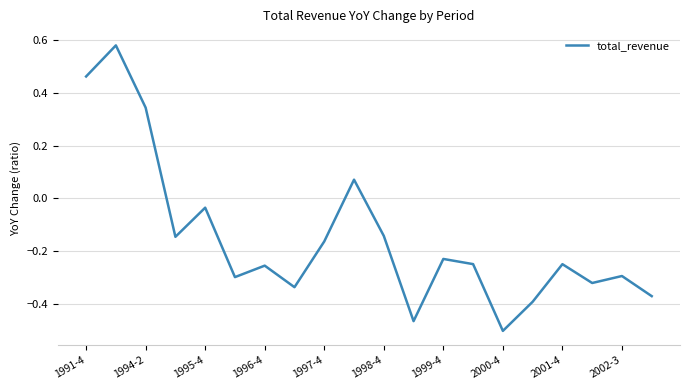

Count the number of data series in this chart.

1